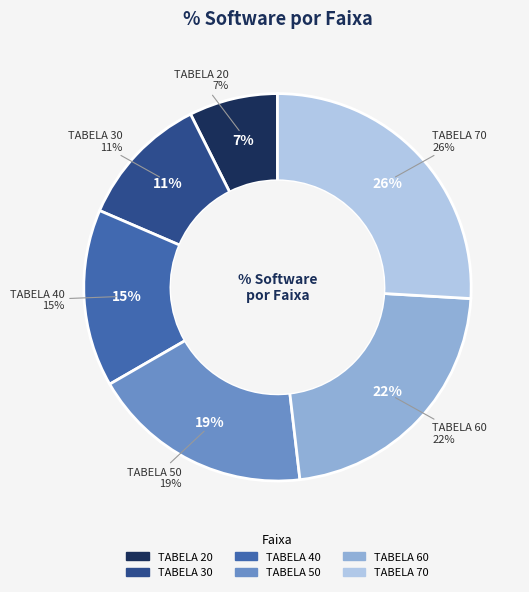

Does TABELA 50 represent more than half of the total?

No